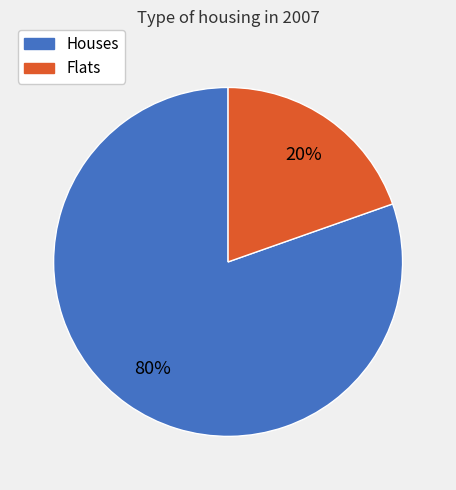

How many slices are in this pie chart?

2